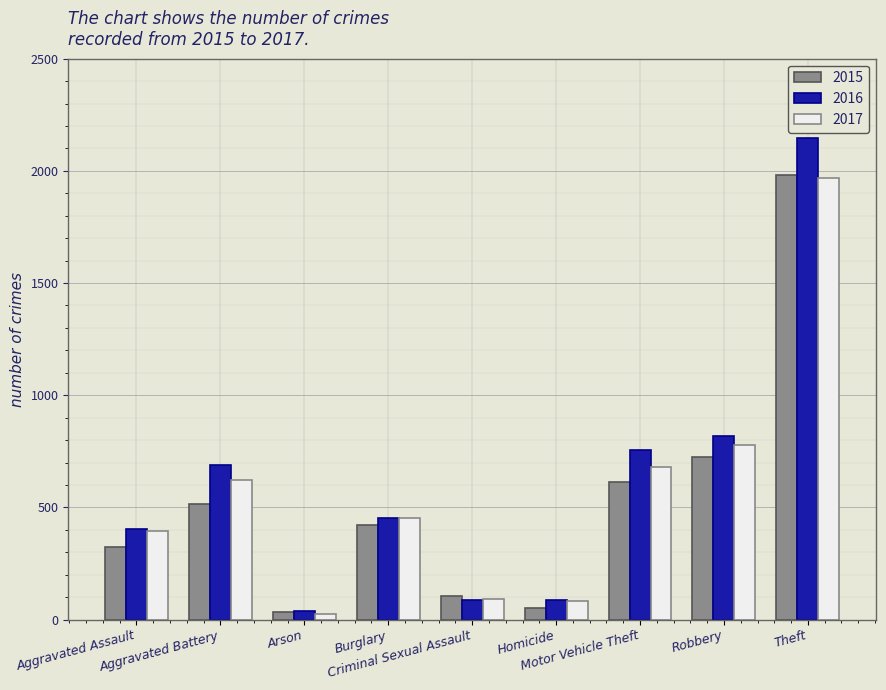

The 2017 series shows 82 at Homicide. True or false?

True